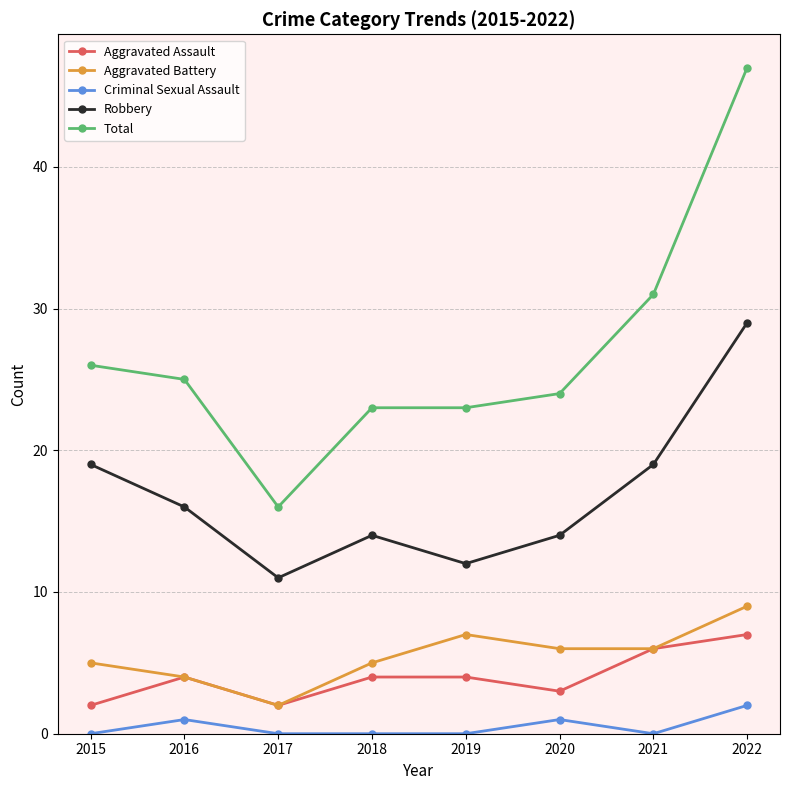

What is the value of the Robbery point at the 2nd from the left?

16